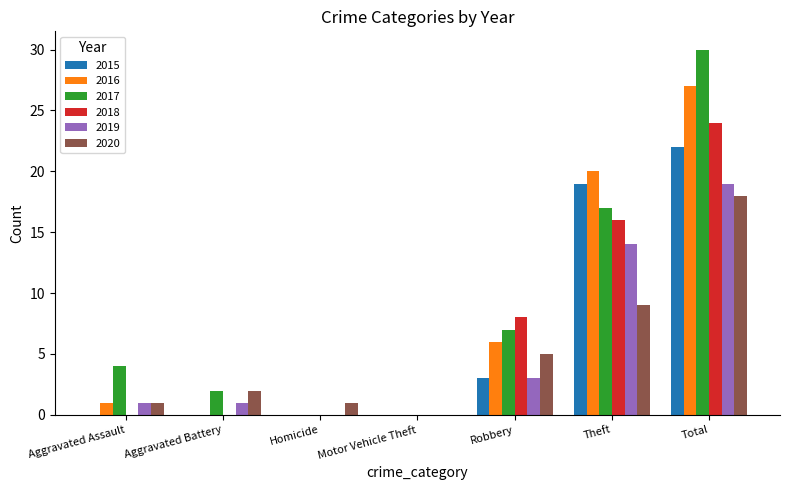

Which series has the widest spread of values?

2017